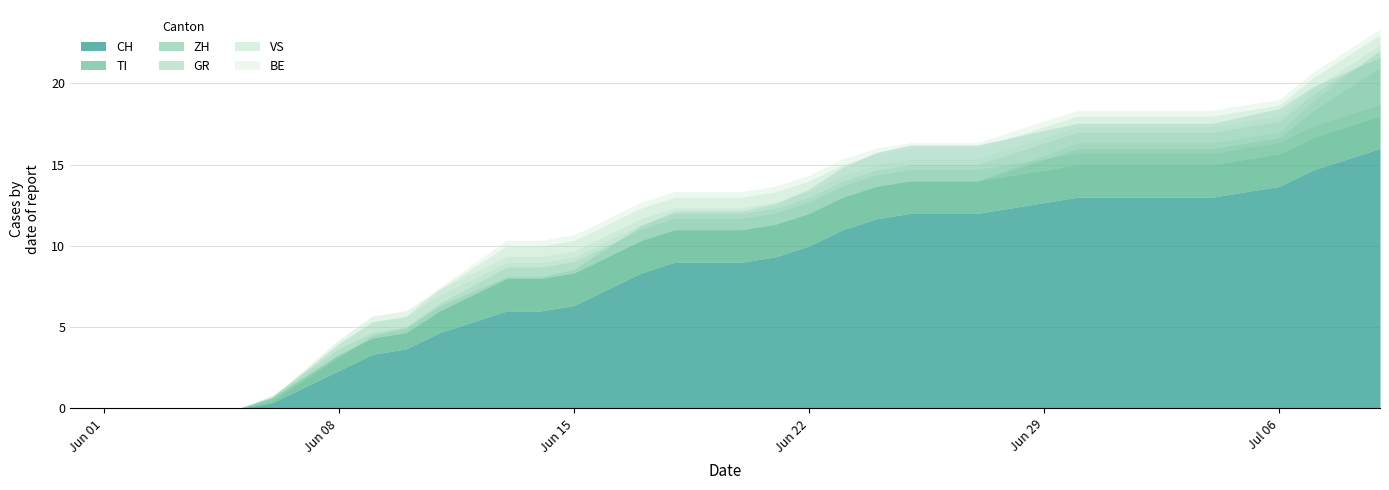

True or false: GR and ZH intersect in this chart.

False